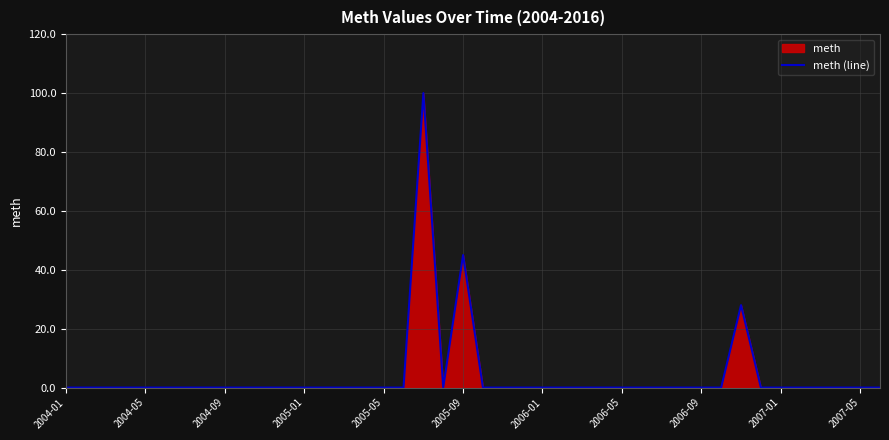

Between 2007-07 and 2012-07, which is larger?

2007-07